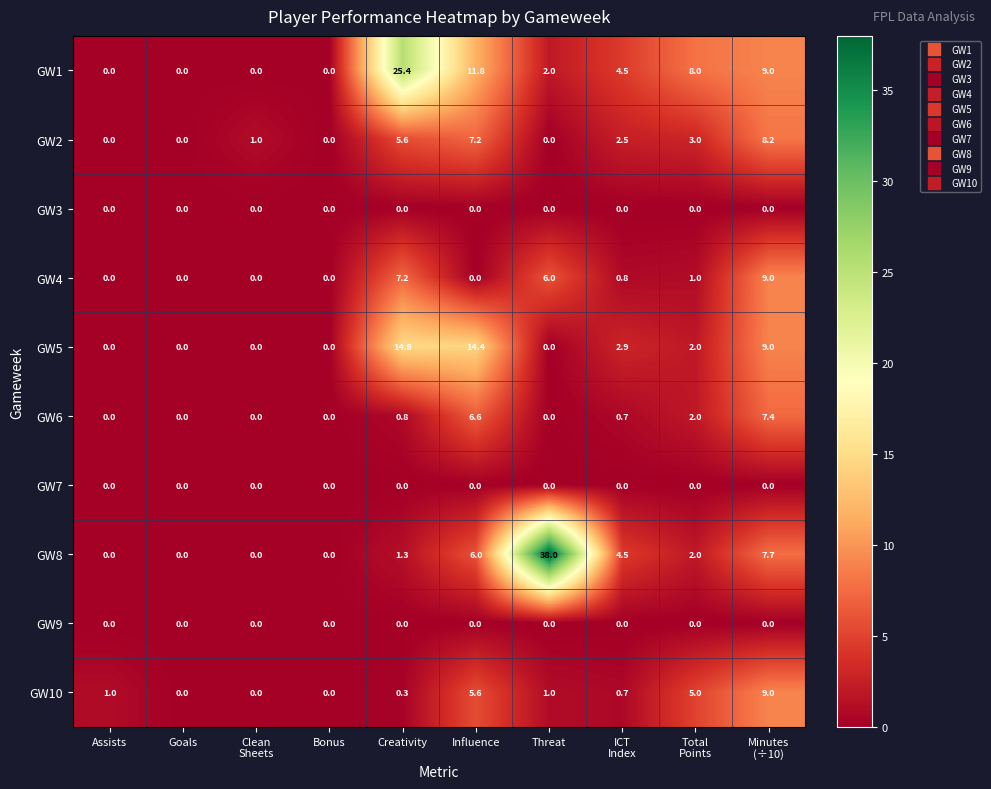

Which category has the highest value in the GW1 series?

Creativity